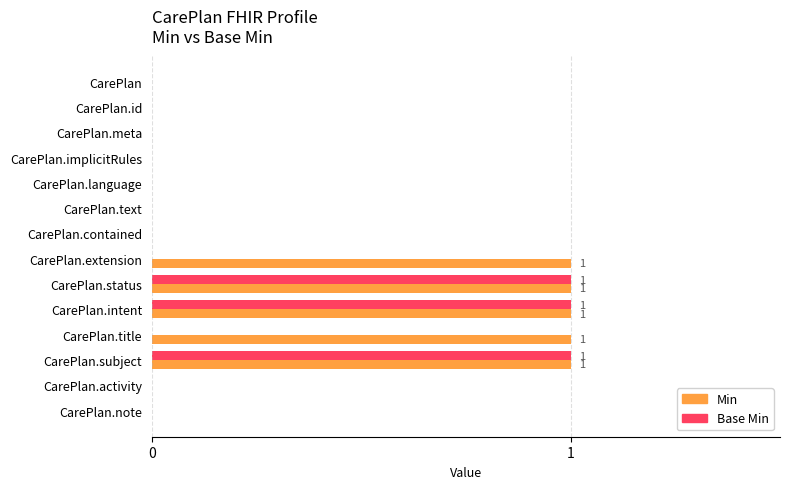

Is the value of Min at CarePlan.note greater than the value of Base Min at CarePlan.intent?

No